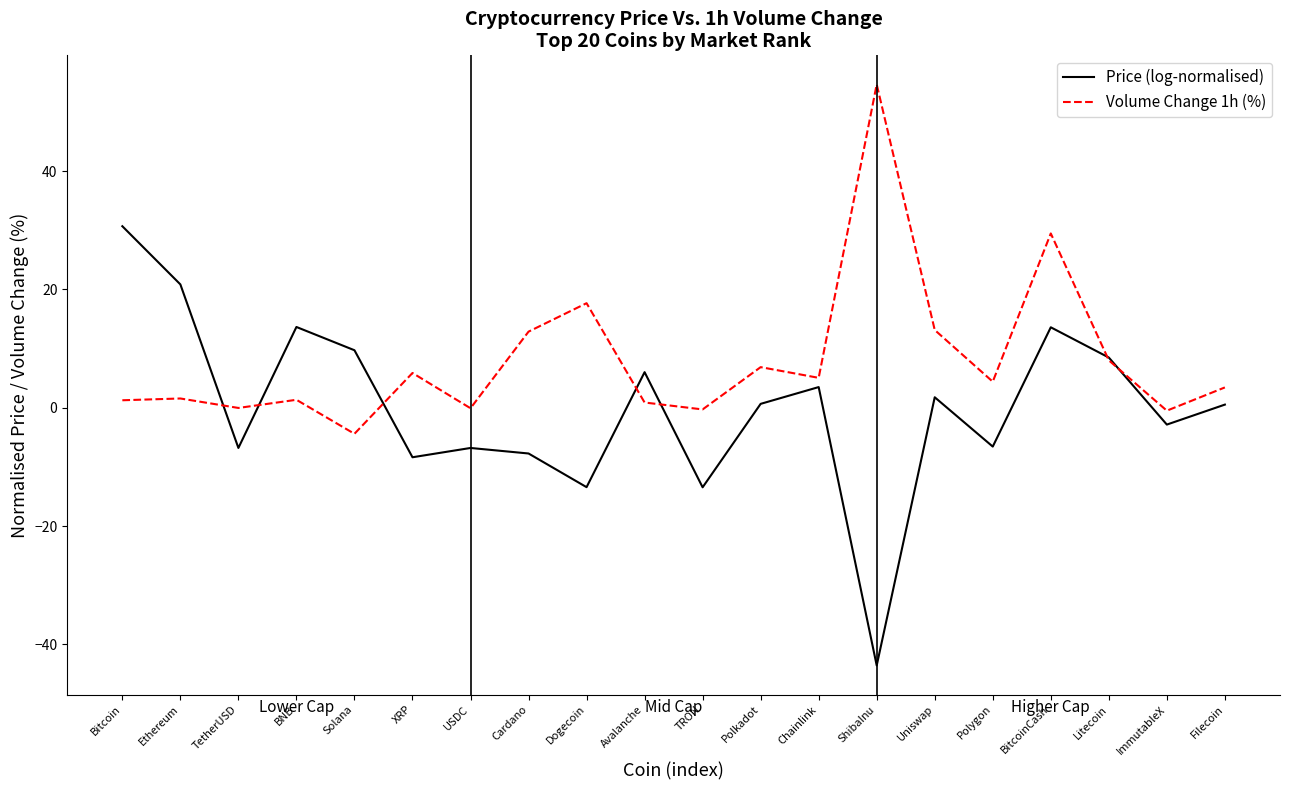

Rank the series by their maximum value, from lowest to highest.

Price (log-normalised), Volume Change 1h (%)